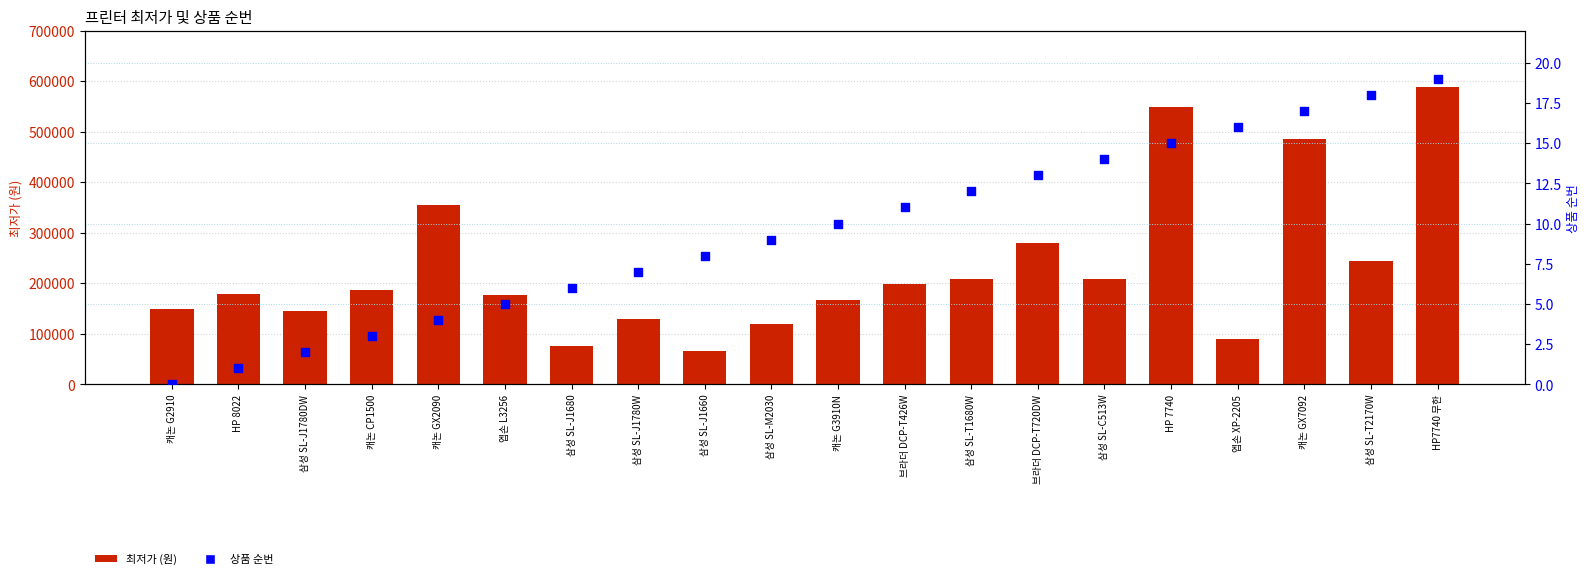

Is the value of 최저가 (원) at 캐논 CP1500 greater than the value of 상품 순번 at HP 8022?

Yes